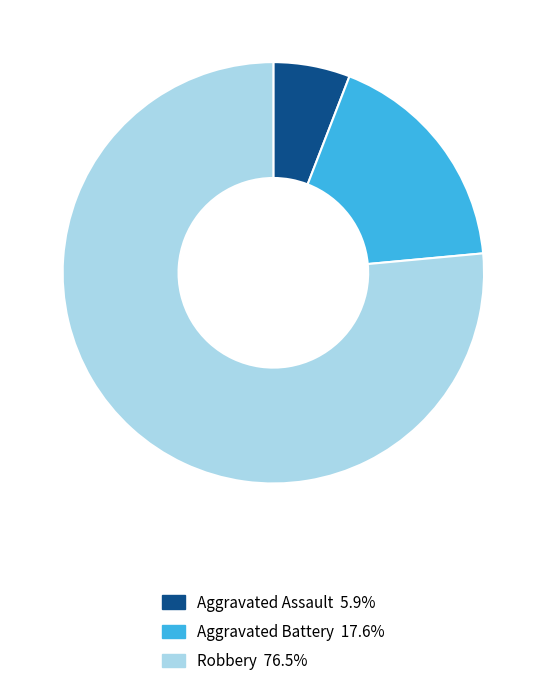

Count the number of slices in the pie.

3